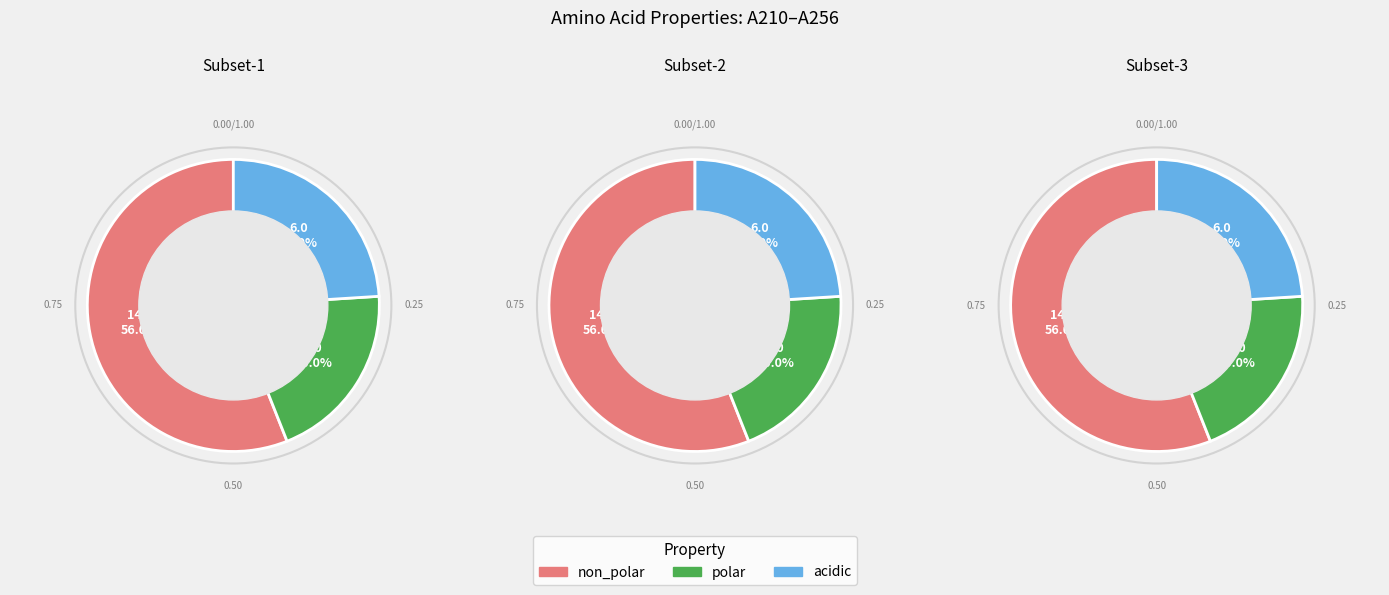

The basic slice represents 0% of the pie. True or false?

True